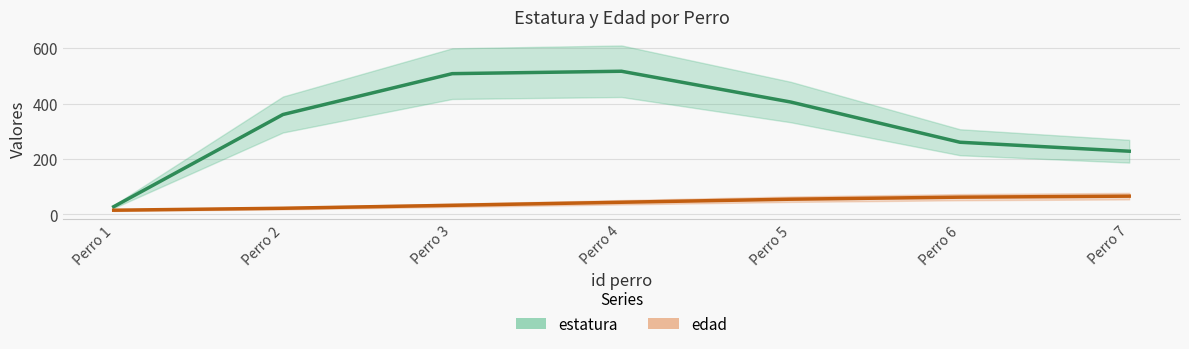

At how many categories does at least one series exceed 370?

3